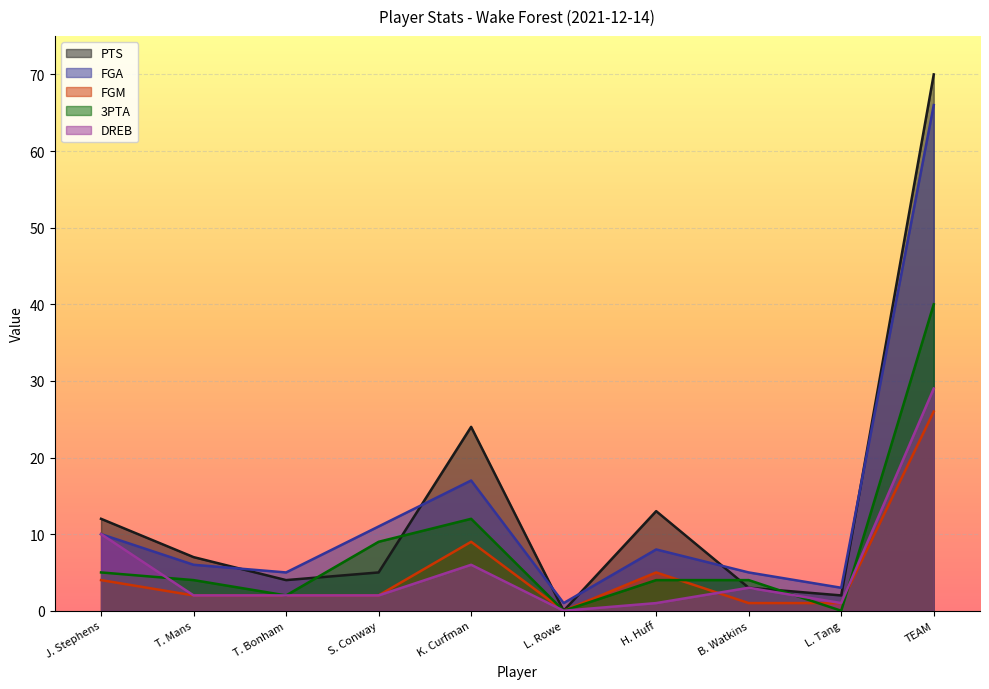

Rank the series at B. Watkins from highest to lowest value.

FGA, 3PTA, PTS, DREB, FGM